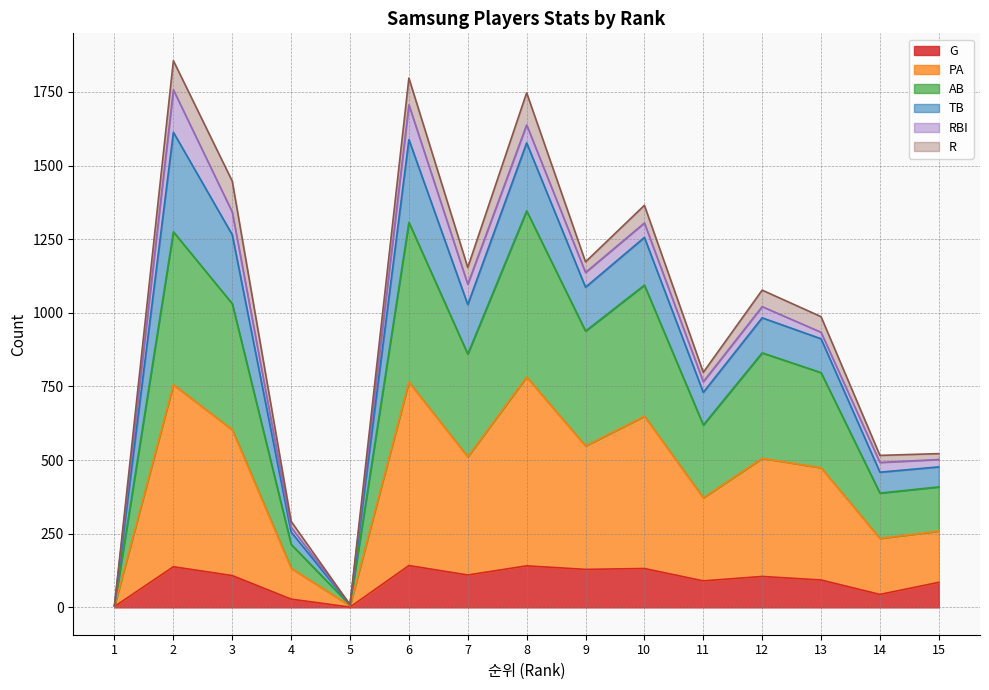

What is the maximum value for G?

142